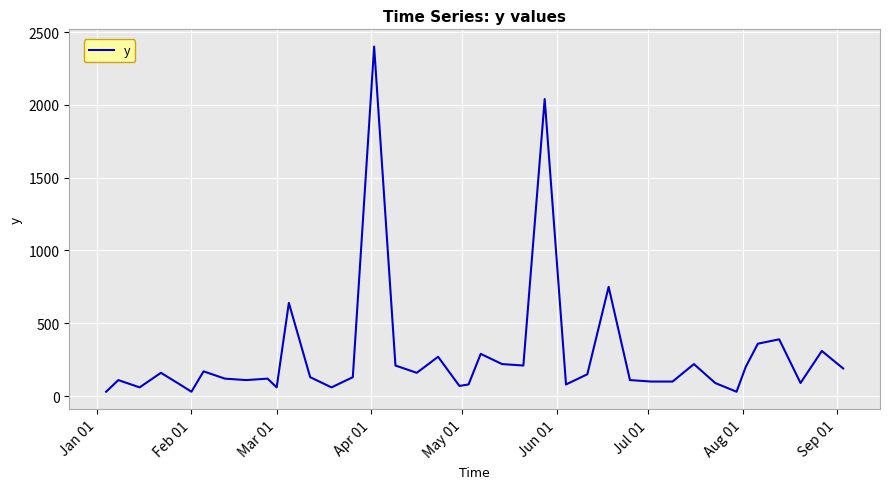

How many lines are shown in the chart?

1